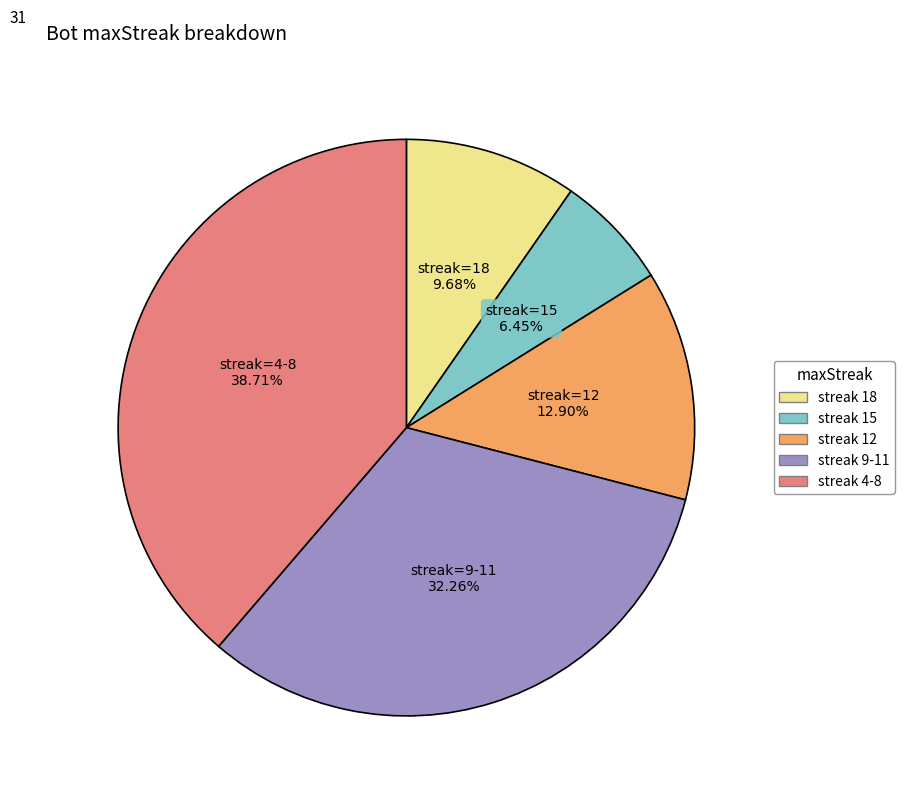

Is there any slice that represents more than half of the pie?

No